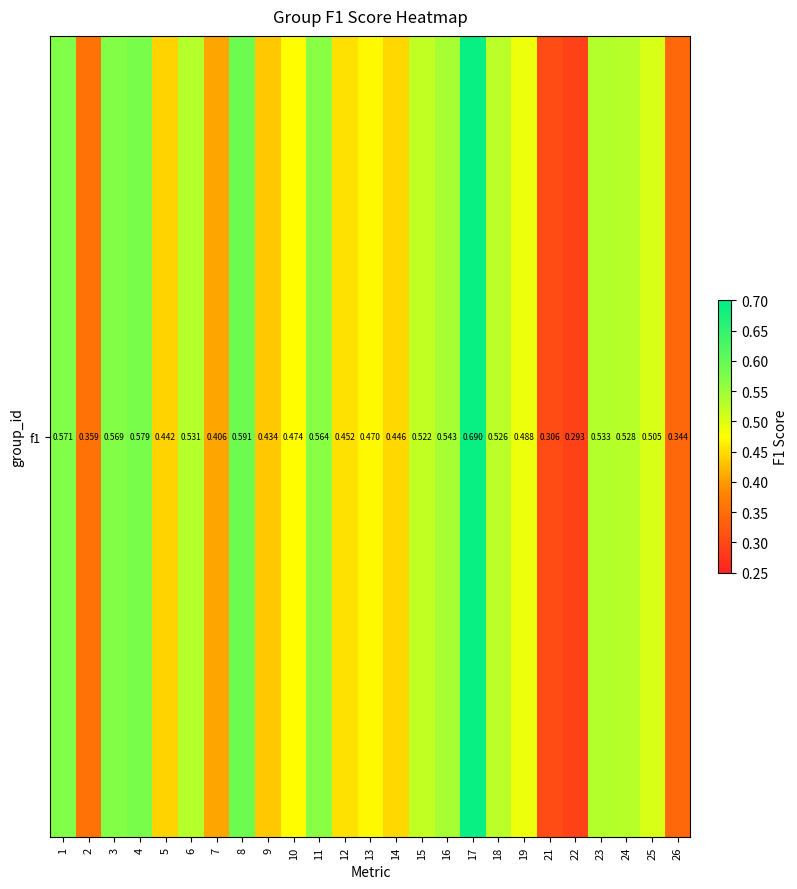

What is the minimum value shown in the chart?

0.3